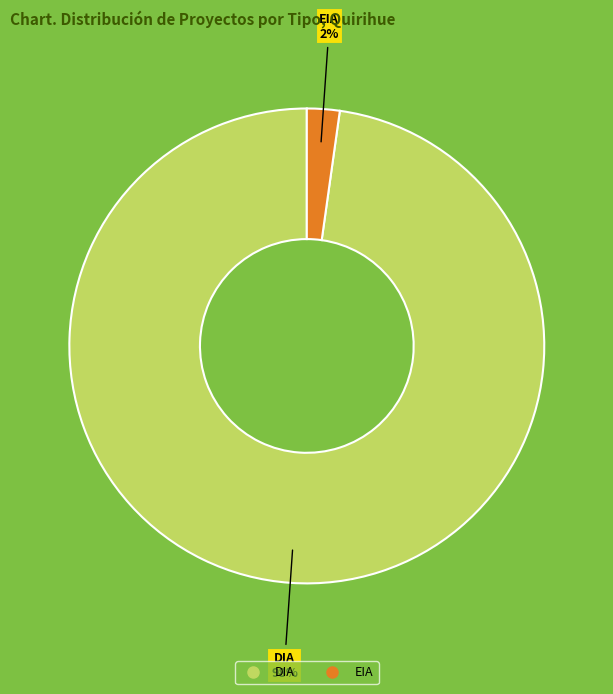

Between EIA and DIA, which is larger?

DIA